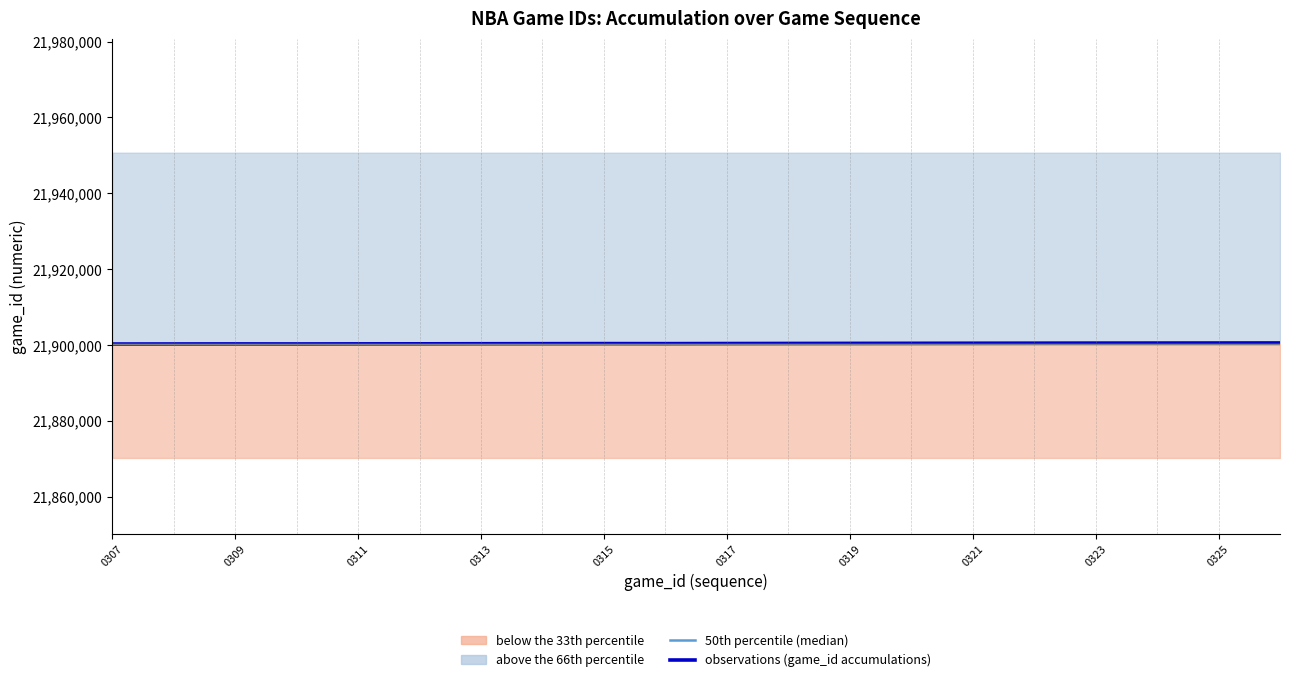

True or false: observations (game_id accumulations) has more than 0 points higher than both neighbors.

True